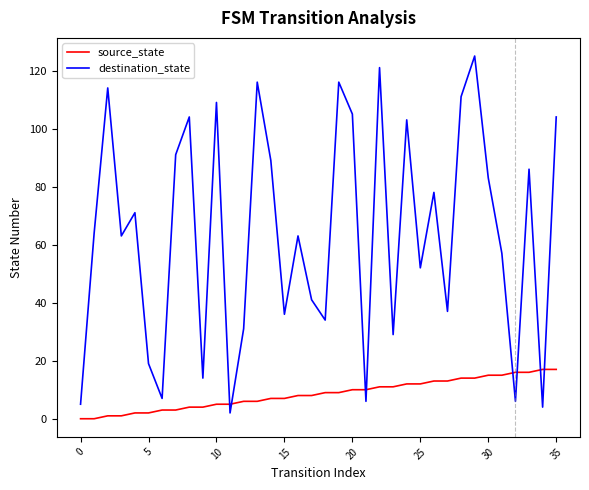

Rank the series by their average value, from highest to lowest.

destination_state, source_state